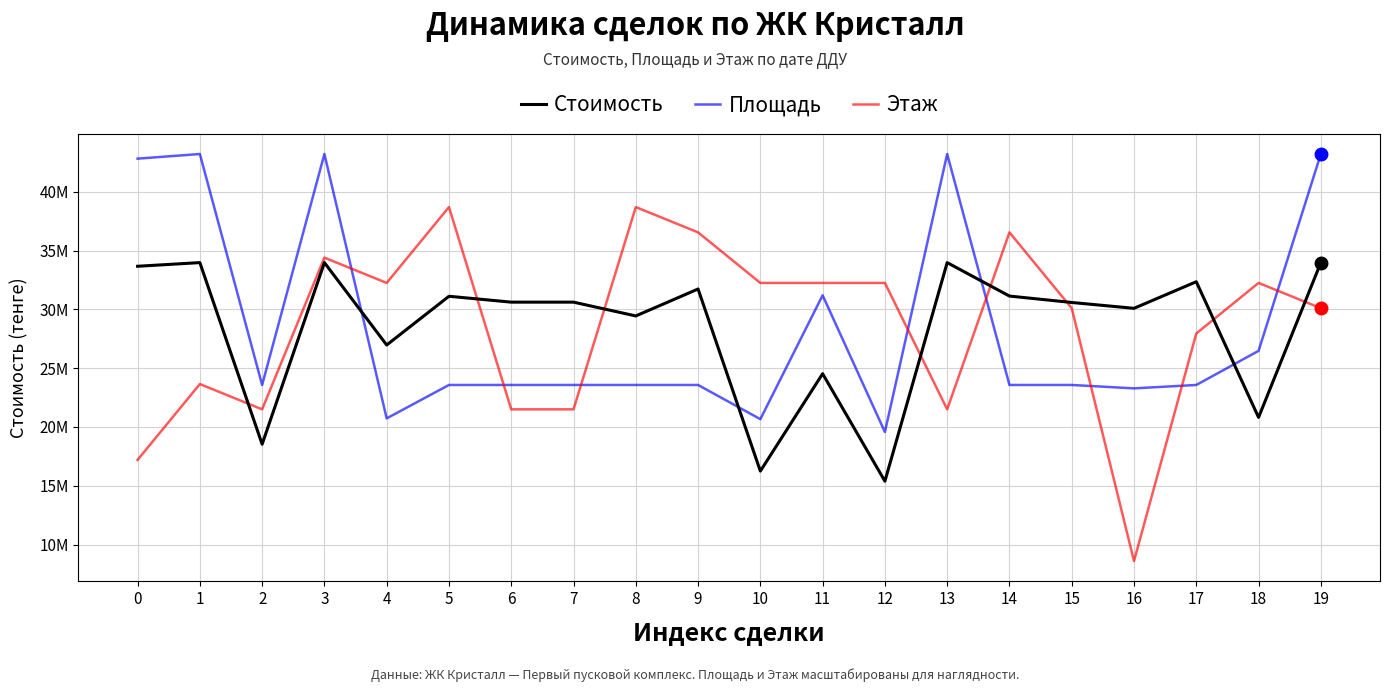

What is the value of the Этаж point at the 8th from the left?

21501674.1